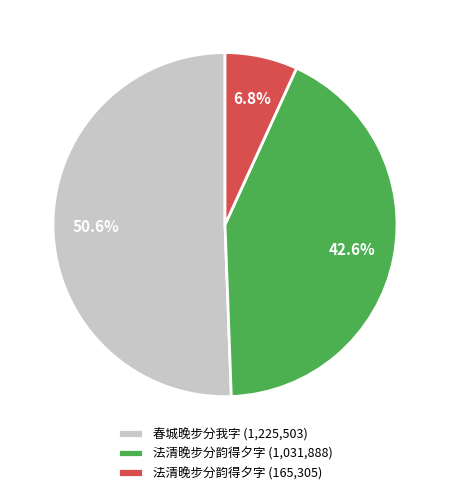

Rank the categories by value from highest to lowest.

春城晚步分我字 (1,225,503), 法清晚步分韵得夕字 (1,031,888), 法清晚步分韵得夕字 (165,305)